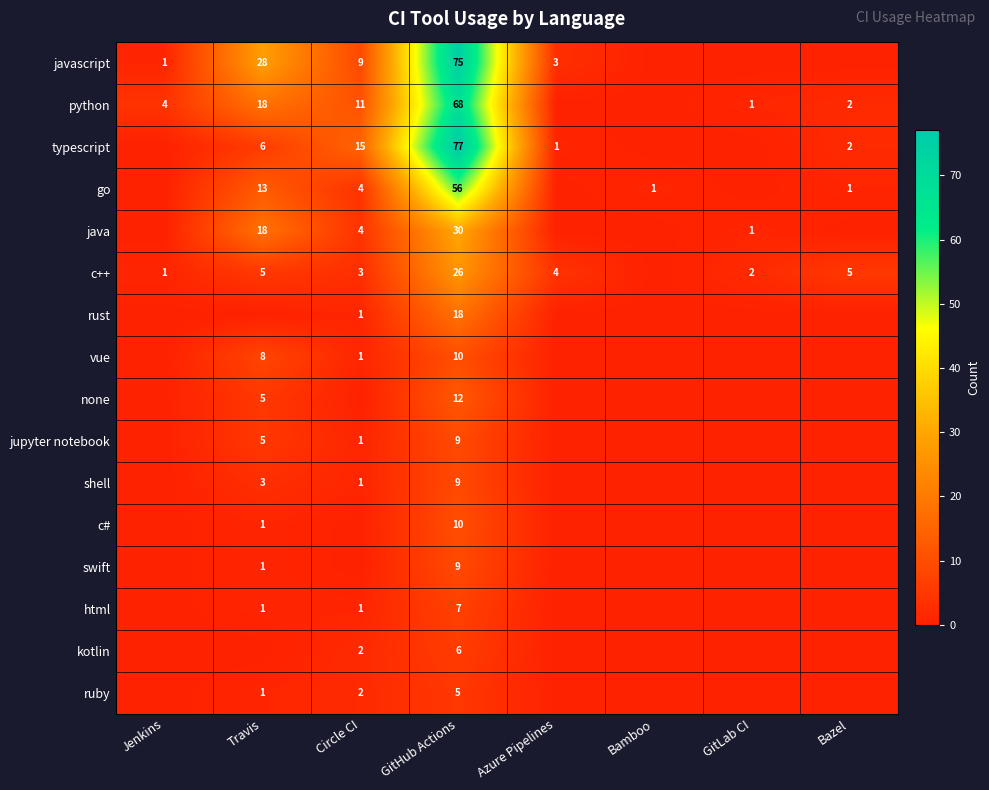

What is the total value across all series at GitHub Actions?

427